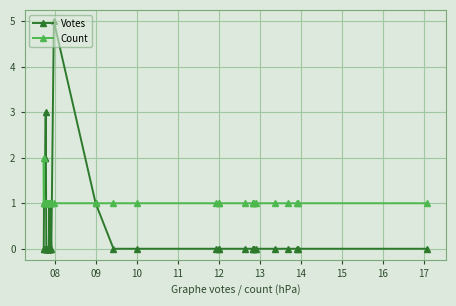

Rank the series at 10 from lowest to highest value.

Votes, Count